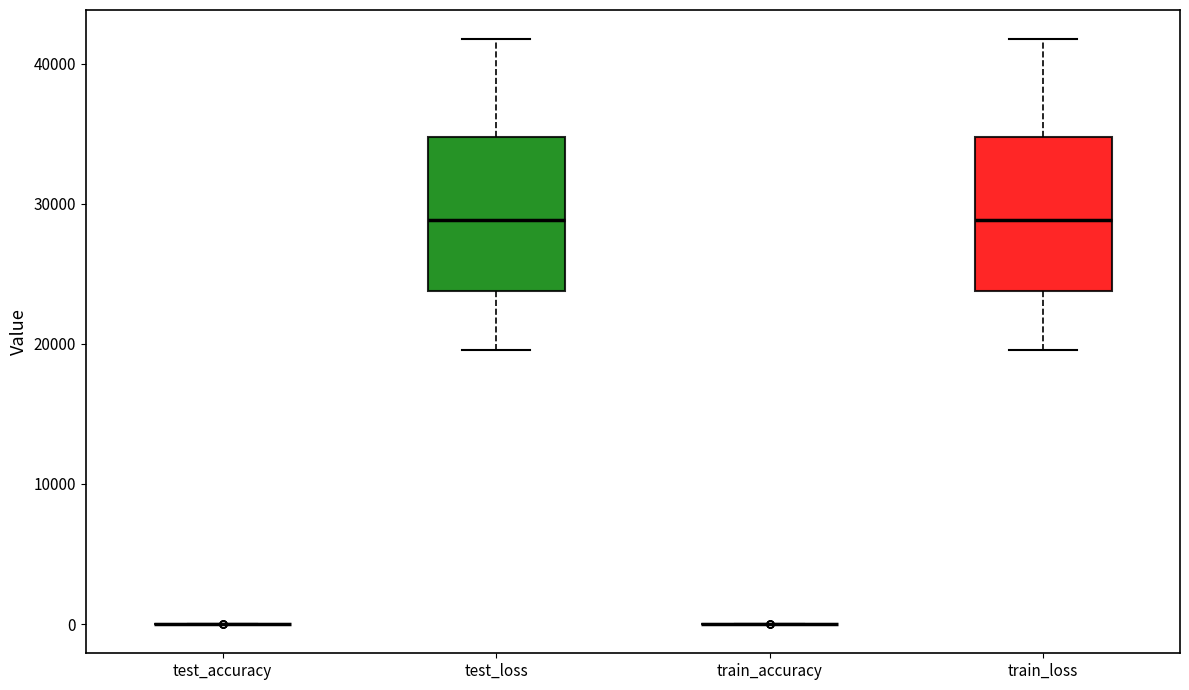

Reading left to right, read every box against the y-axis: the position of its median line, the range the box covers, and the ends of its whiskers. The values are not printed on the chart, so give them approximately, as read against the axis.

test_accuracy: box collapsed to a line at 0, whiskers 0 to 0
test_loss: median 29000, box 24000 to 35000, whiskers 20000 to 42000
train_accuracy: box collapsed to a line at 0, whiskers 0 to 0
train_loss: median 29000, box 24000 to 35000, whiskers 20000 to 42000